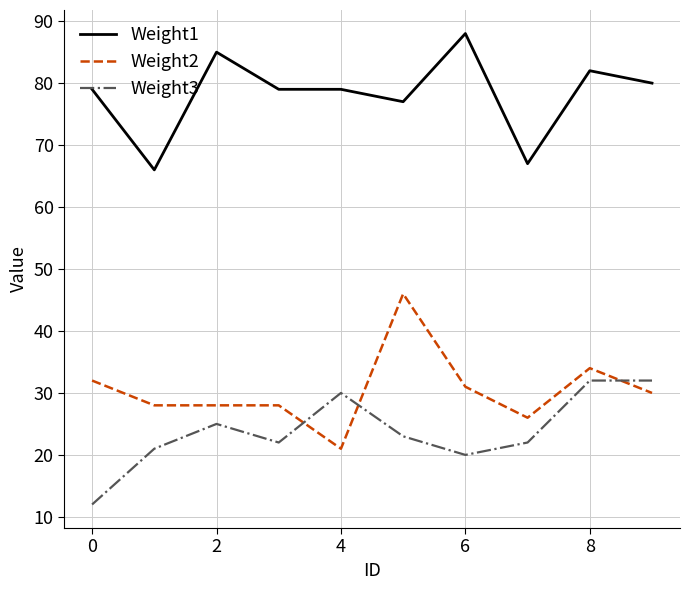

After their last crossing, which series has the higher values: Weight3 or Weight2?

Weight3